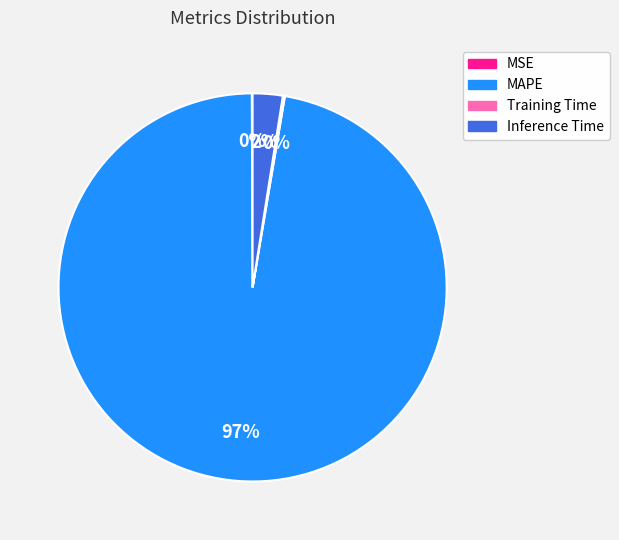

Does MAPE account for over 50% of the chart?

Yes